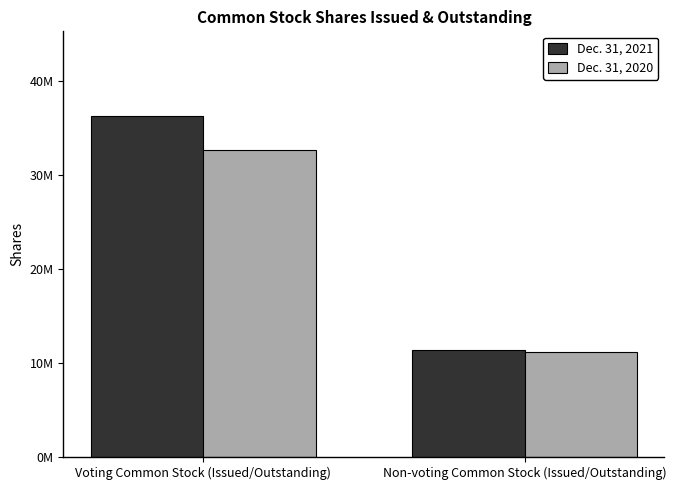

Does the chart contain any negative values?

No